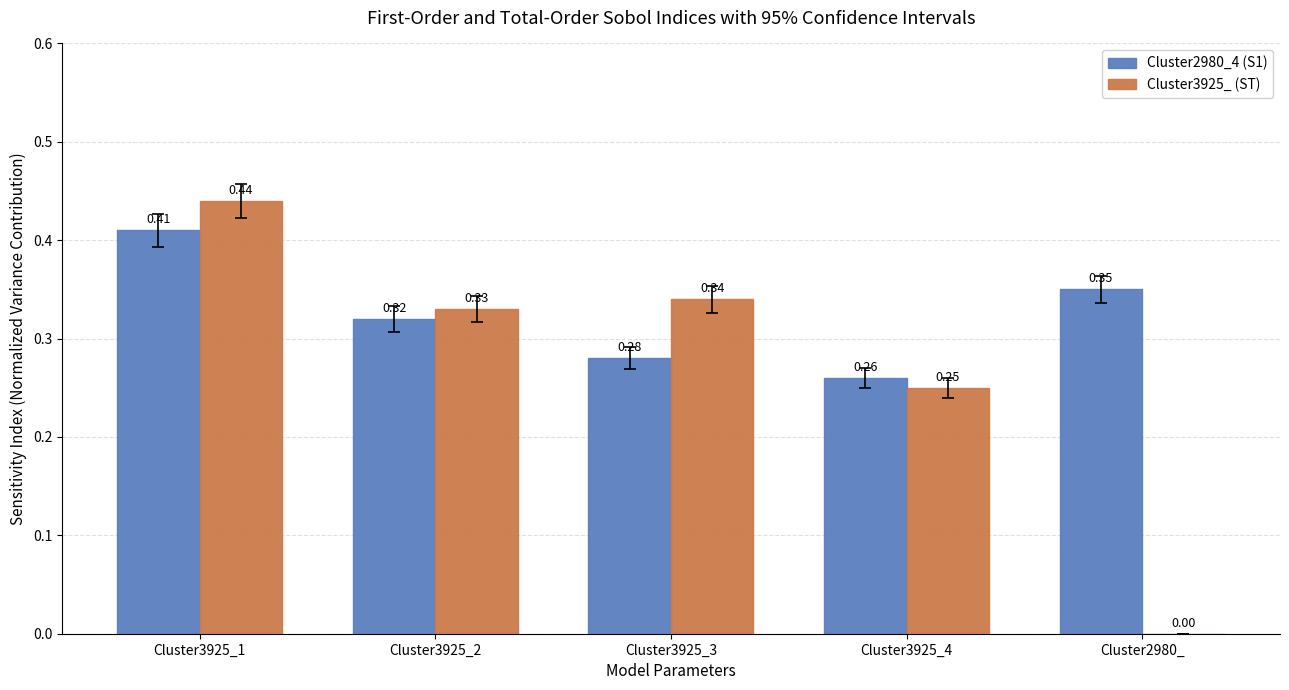

What are all the series names shown in the legend?

Cluster2980_4 (S1), Cluster3925_ (ST)